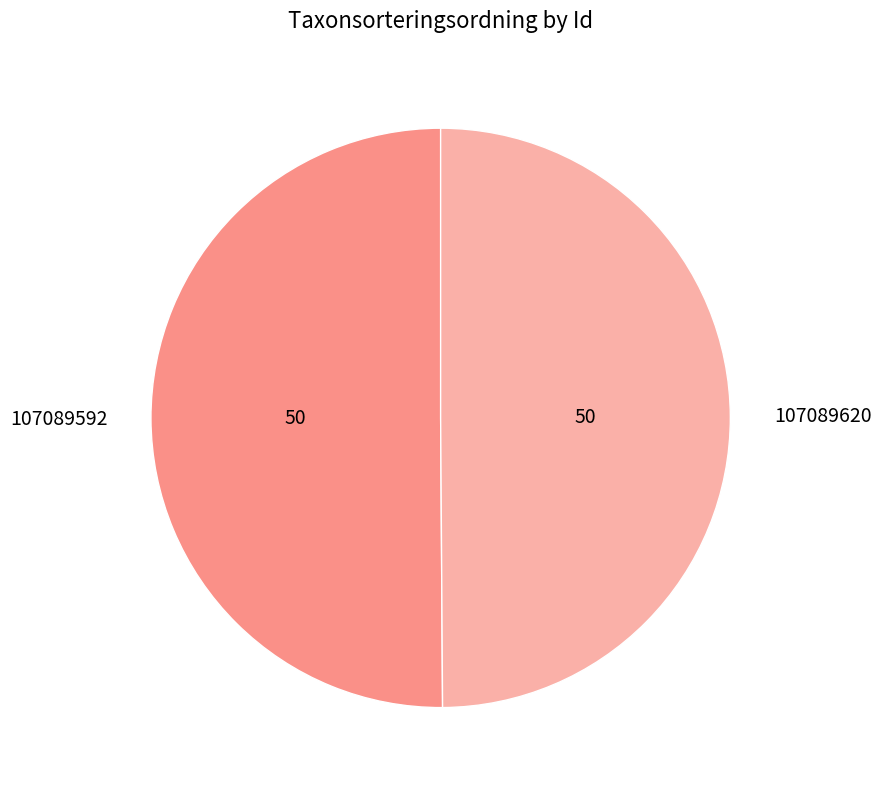

True or false: 107089620 accounts for 37% of the total.

False